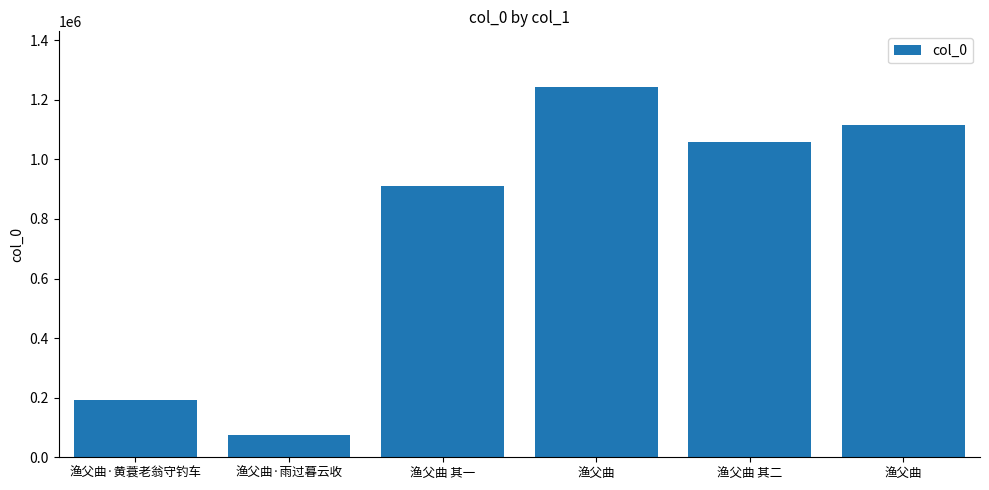

Does the chart contain stacked bars?

No